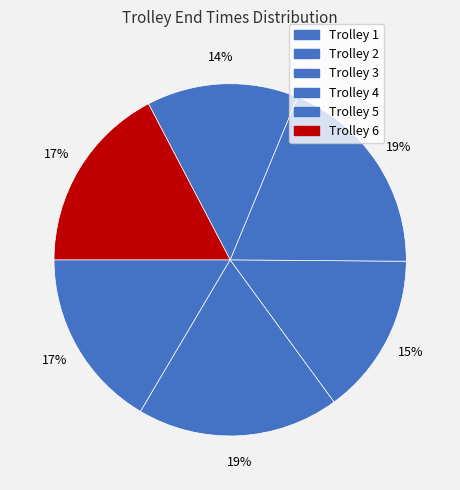

How many segments does this pie chart have?

6